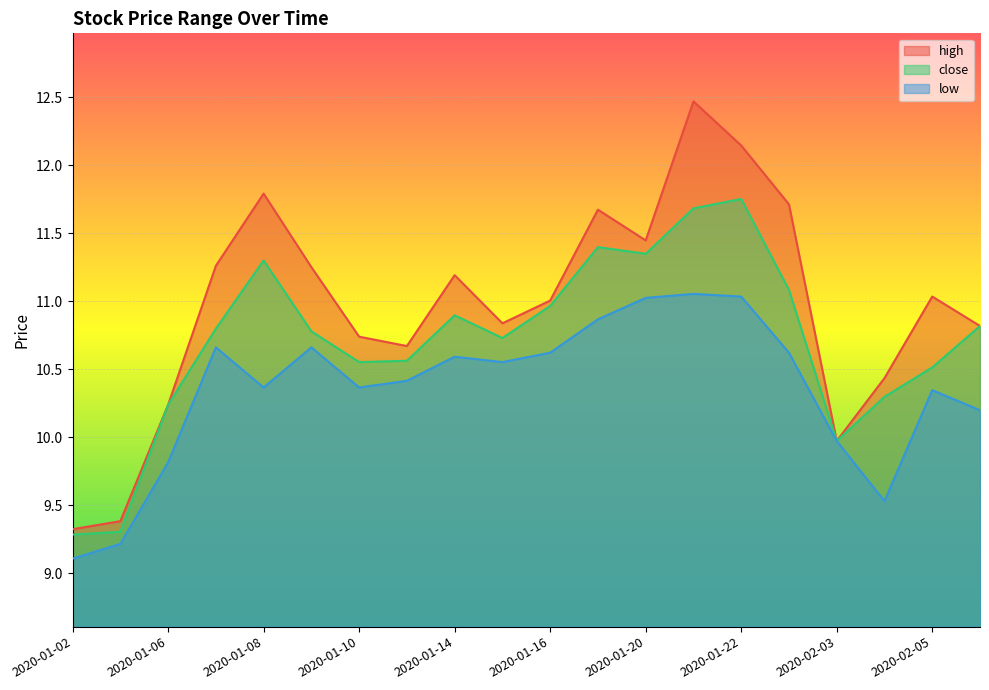

True or false: close and low cross at least once.

False